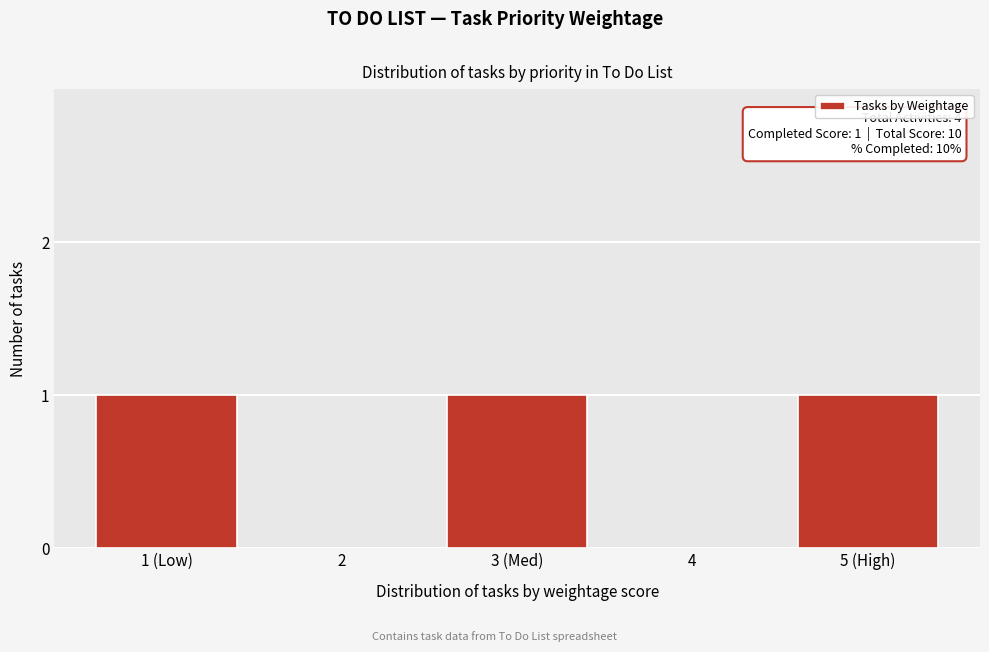

Reading left to right, what are all the values shown in this chart?

1 (Low)=1	2=0	3 (Med)=1	4=0	5 (High)=1